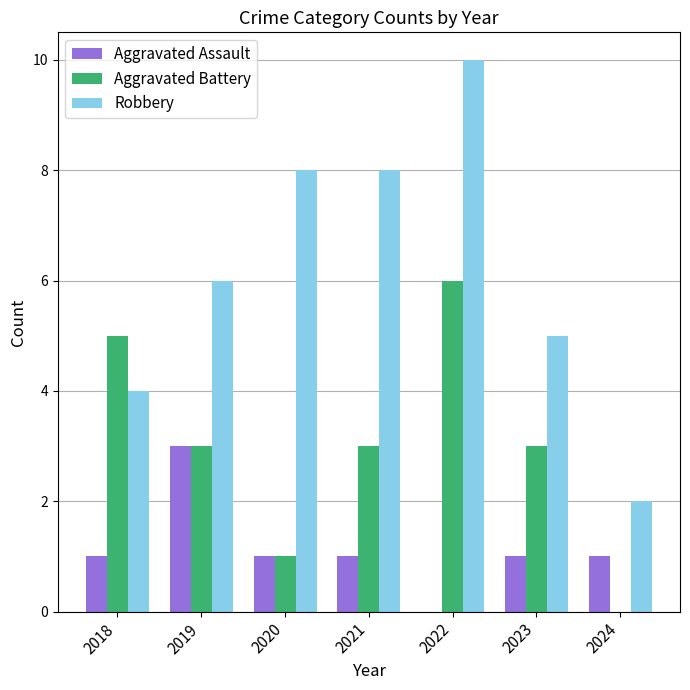

What is the sum of the Aggravated Battery values at 2021 and 2020?

4